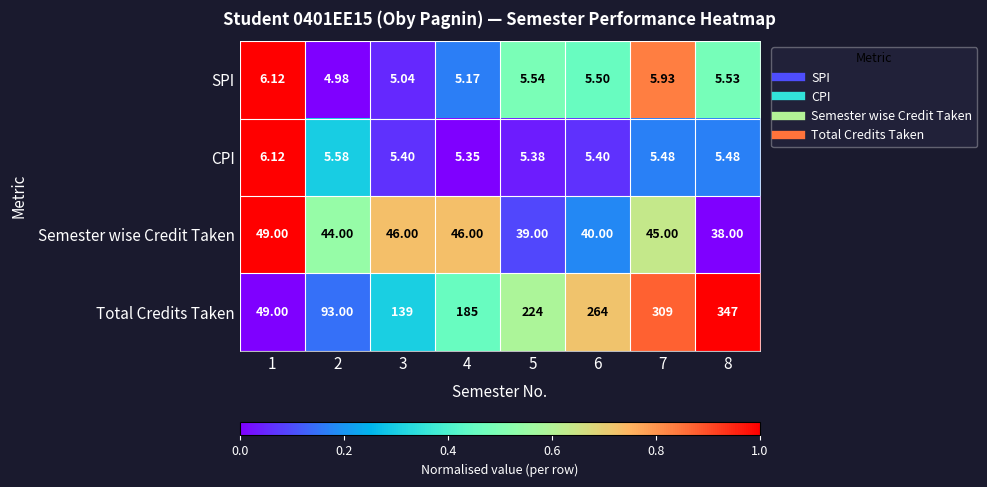

Rank the series at 6 from lowest to highest value.

CPI, SPI, Semester wise Credit Taken, Total Credits Taken